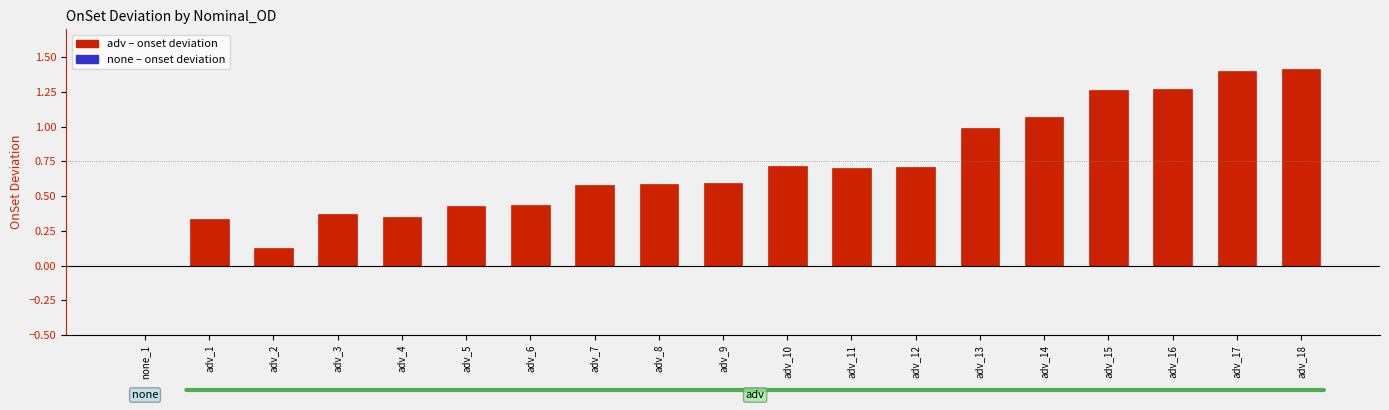

Which label corresponds to the smallest value in the chart?

adv_2